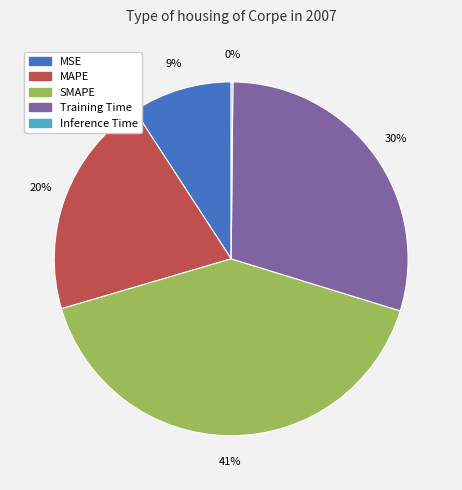

Does MAPE account for over 50% of the chart?

No